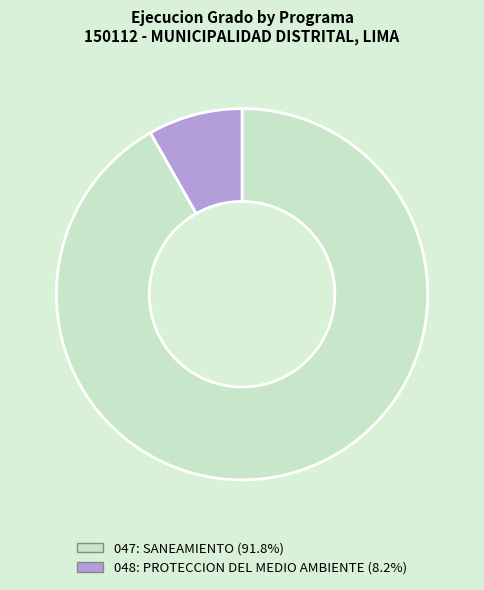

True or false: 047: SANEAMIENTO accounts for 83% of the total.

False